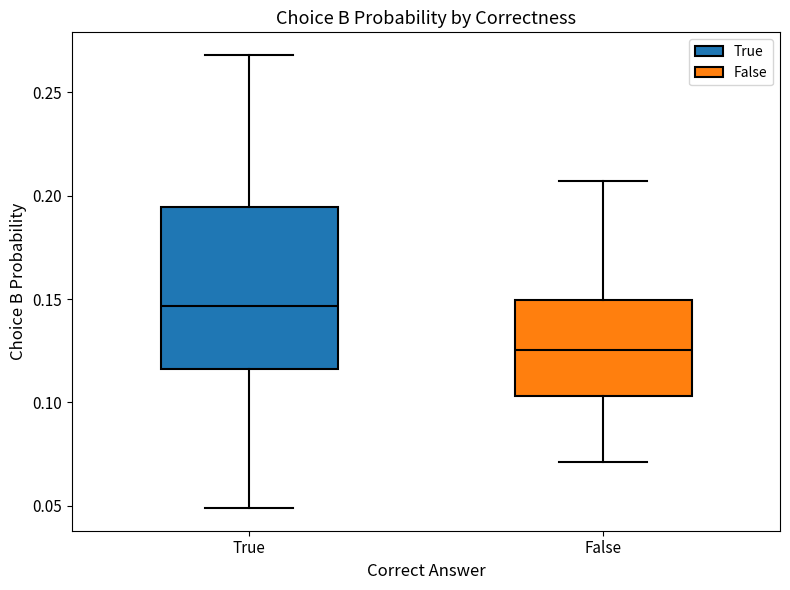

Which box's median line is the lowest?

False